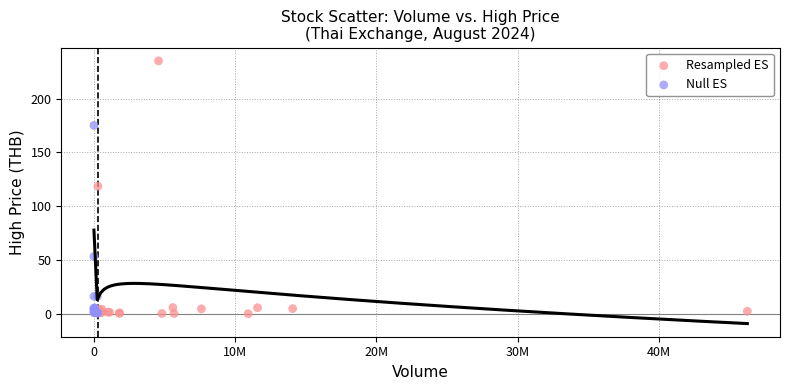

Which series reaches the maximum Y coordinate?

Resampled ES